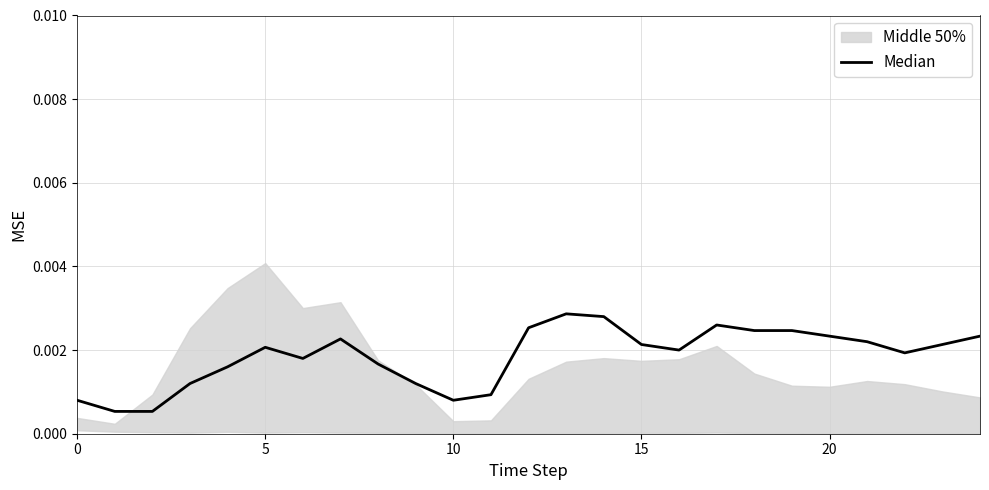

How many lines are shown in the chart?

1